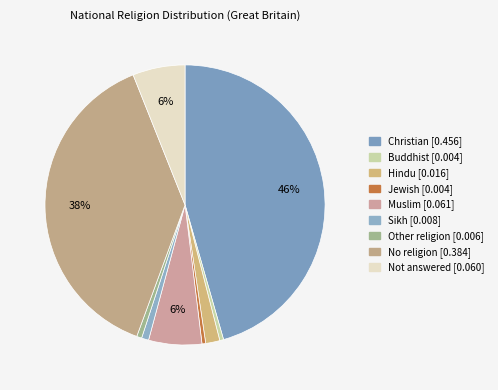

Is there a majority slice in this chart?

No